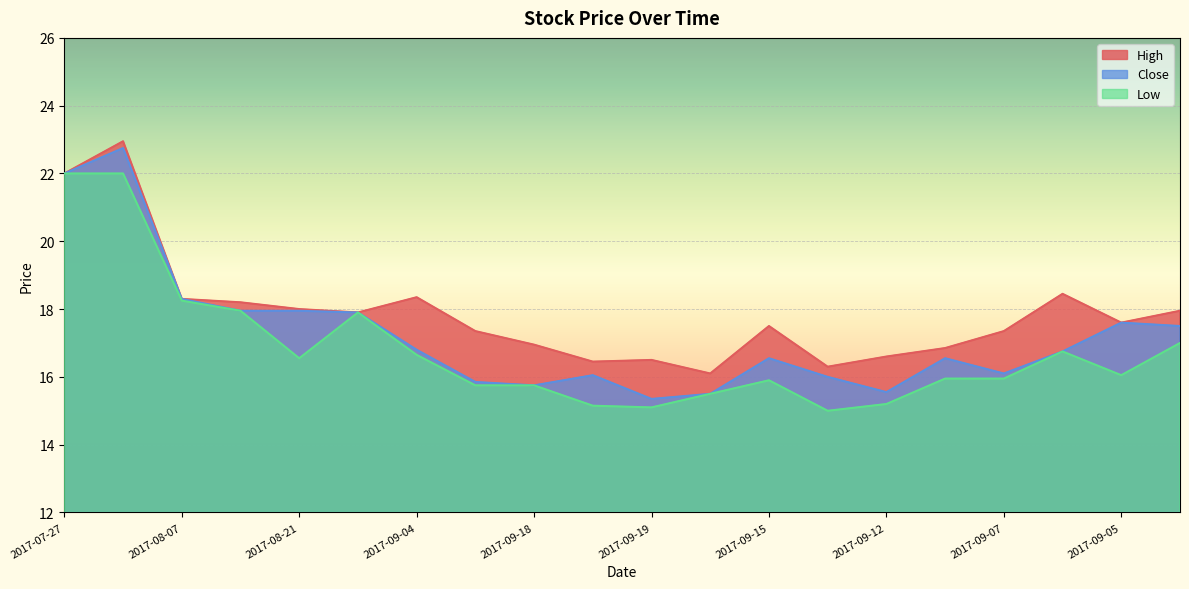

List the series in order of their overall mean, highest first.

High, Close, Low